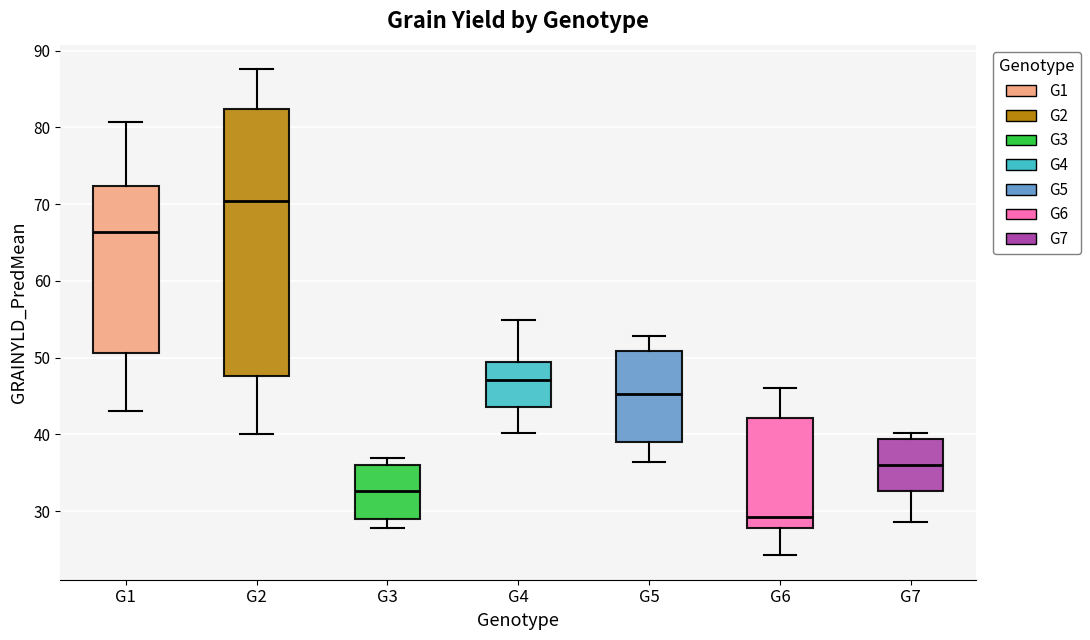

Which box has the lowest median line?

G6